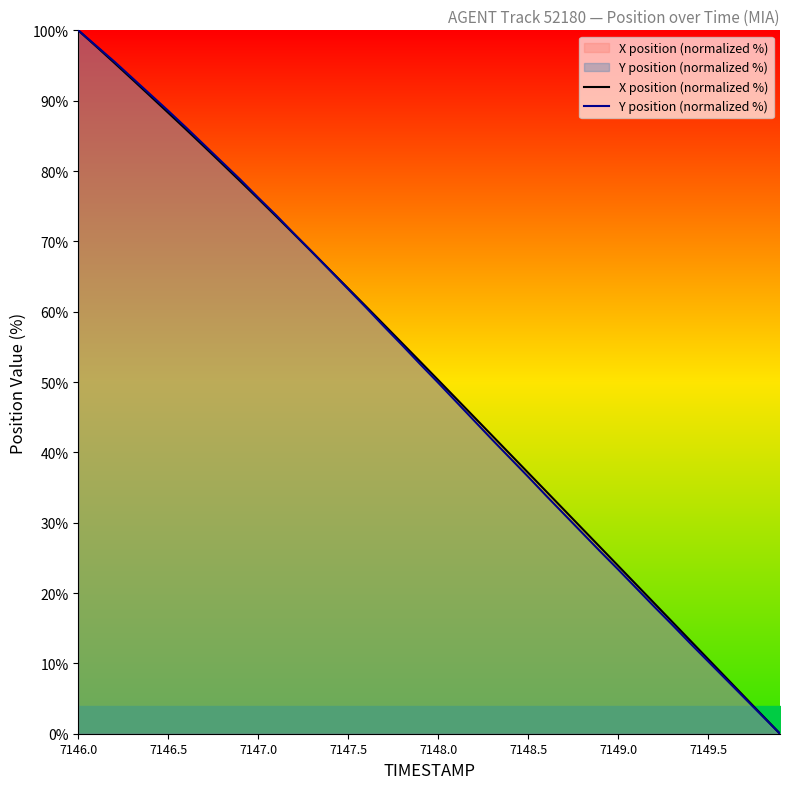

Reading left to right, list all the values displayed in this chart.

X position (normalized %): 100.0	97.7	95.4	93.0	90.7	88.3	85.9	83.5	81.0	78.6	76.1	73.6	71.0	68.5	65.9	63.3	60.7	58.1	55.5	52.9	50.3	47.7	45.0	42.4	39.7	37.1	34.5	31.8	29.2	26.5	23.9	21.2	18.6	15.9	13.3	10.6	8.0	5.3	2.7	0.0
Y position (normalized %): 100.0	97.8	95.6	93.2	90.9	88.6	86.2	83.7	81.2	78.8	76.2	73.7	71.1	68.5	65.8	63.2	60.6	57.9	55.2	52.5	49.9	47.2	44.5	41.8	39.2	36.5	33.9	31.2	28.6	25.9	23.4	20.7	18.1	15.5	12.9	10.3	7.7	5.2	2.6	0.0